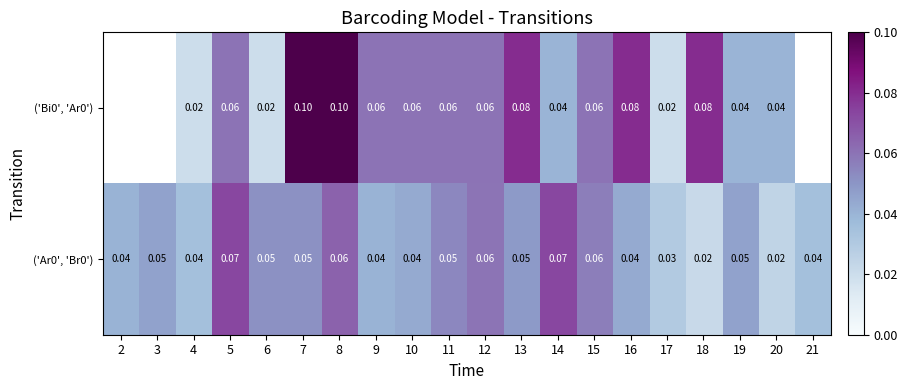

Is the value of ('Ar0', 'Br0') at 5 greater than the value of ('Bi0', 'Ar0') at 15?

Yes